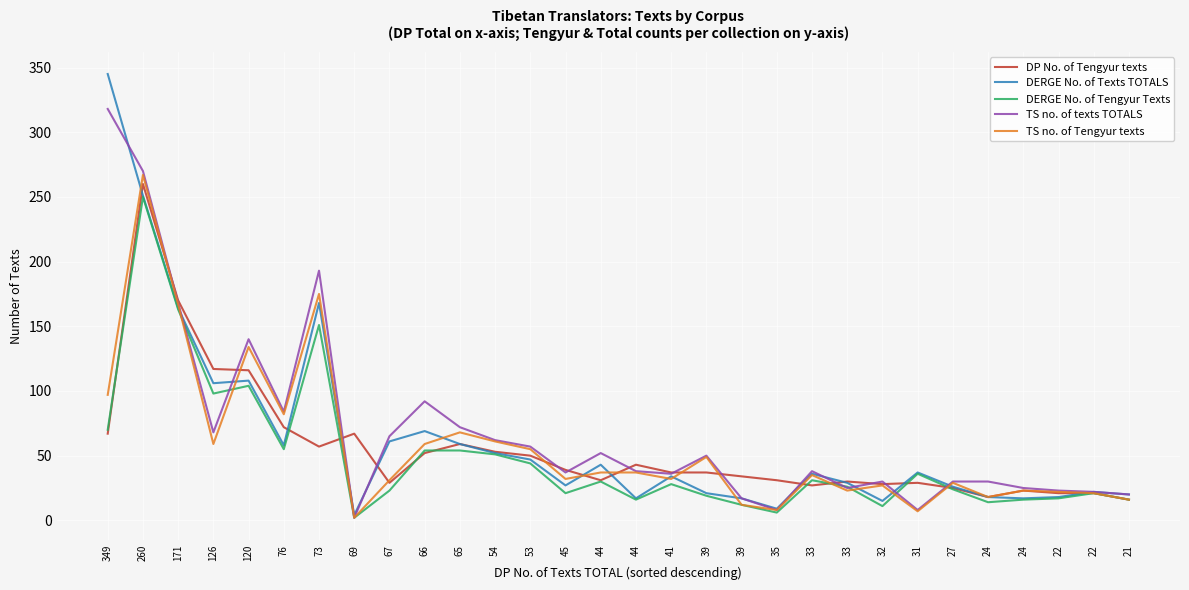

List the series in order of their peak value, highest first.

DERGE No. of Texts TOTALS, TS no. of texts TOTALS, TS no. of Tengyur texts, DP No. of Tengyur texts, DERGE No. of Tengyur Texts